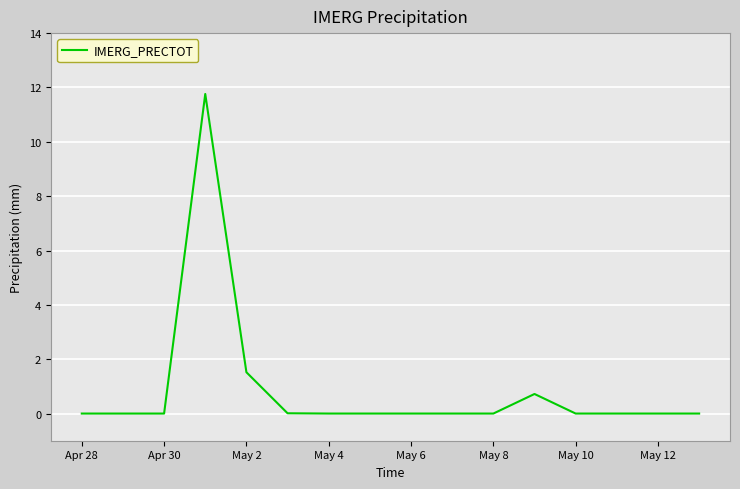

What is the difference between the maximum and minimum values?

11.8